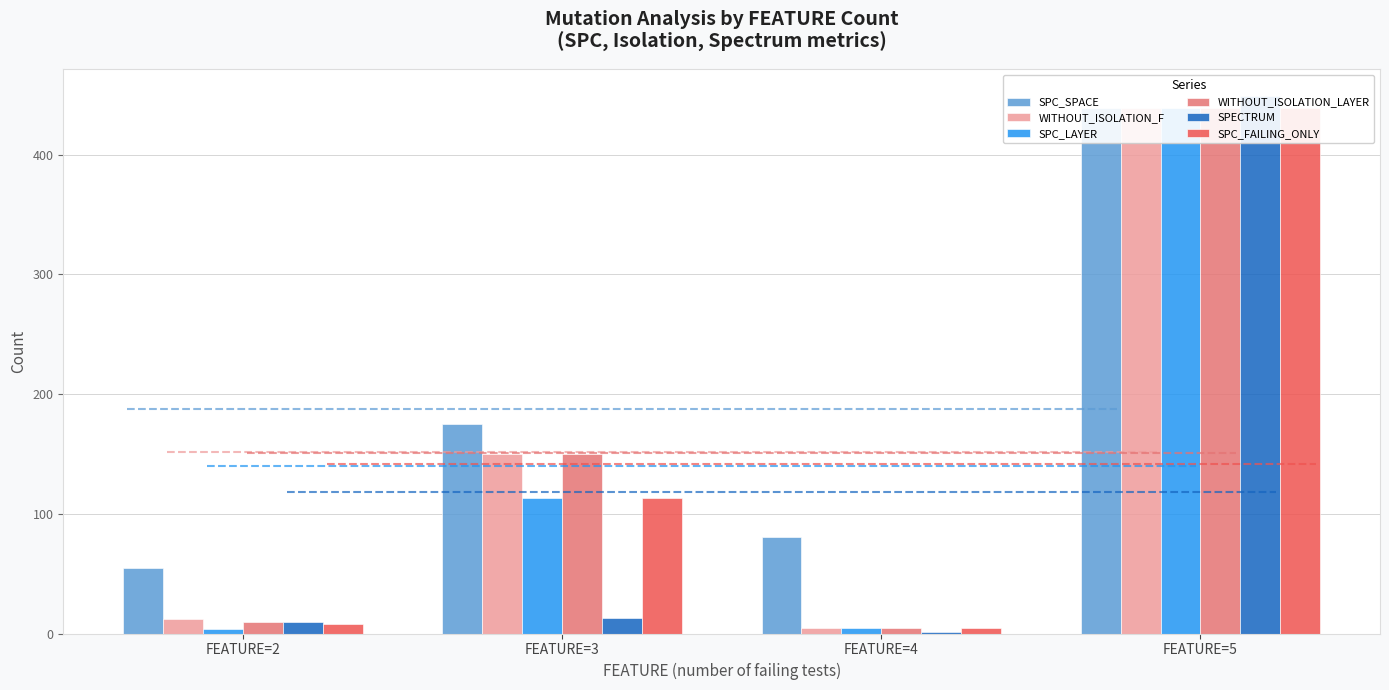

Which series changed the most between FEATURE=2 and FEATURE=3?

WITHOUT_ISOLATION_LAYER